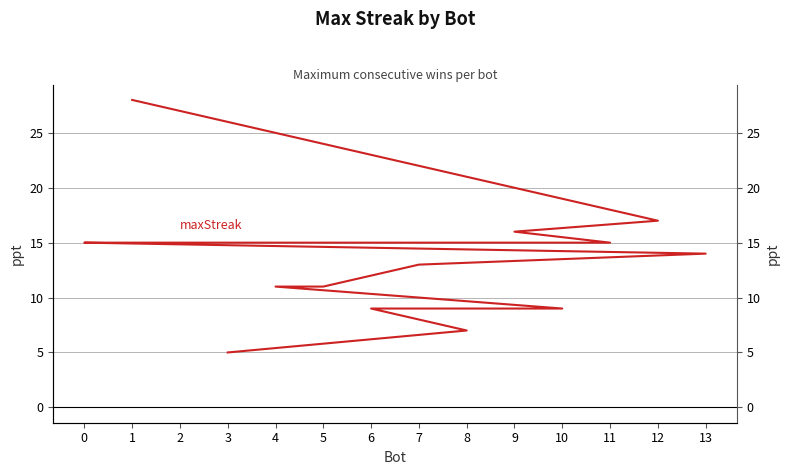

Approximately how many times larger is the value at 8 compared to 3?

1.4